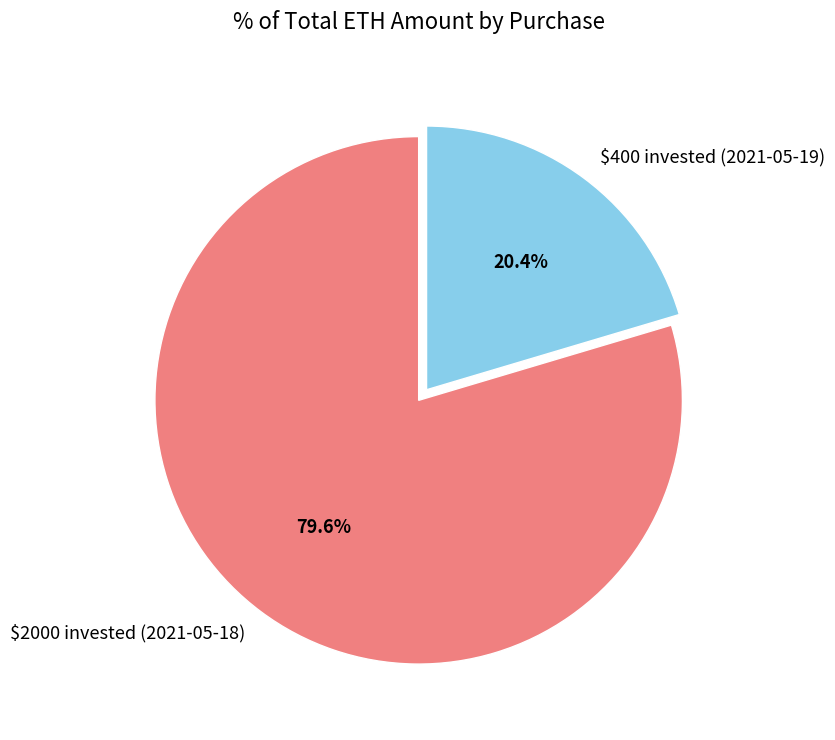

To the nearest percent, what is the difference between the largest and smallest slice percentages?

59%